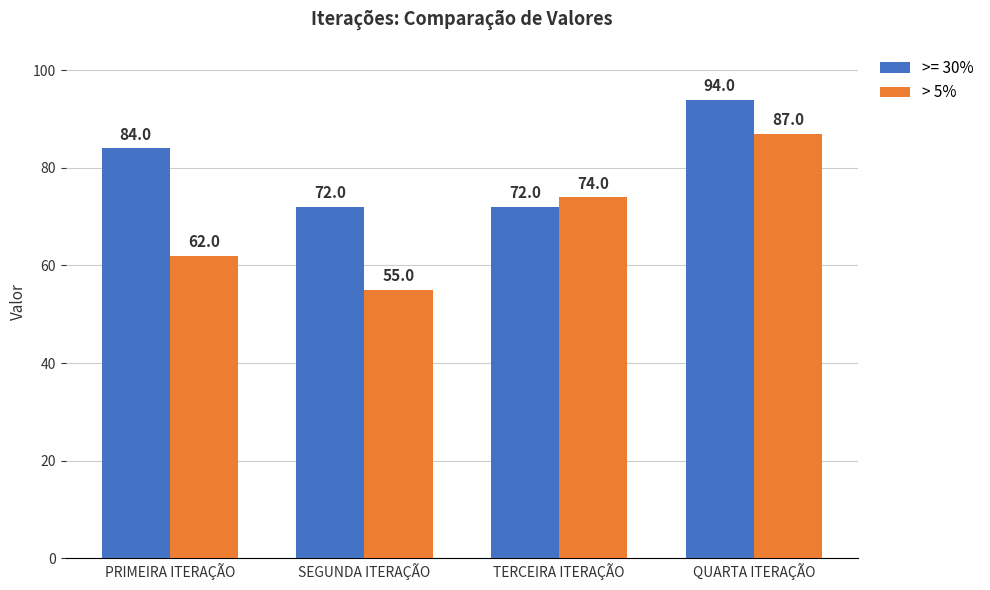

Count the >= 30% values in the range 72 to 94.

4